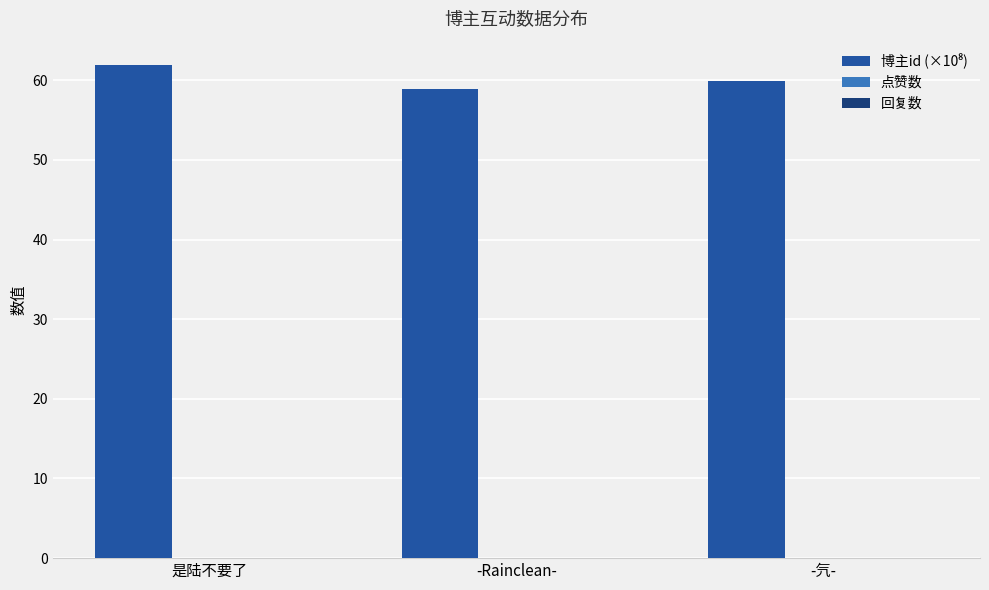

What value does the data have at -氕-?

60.0